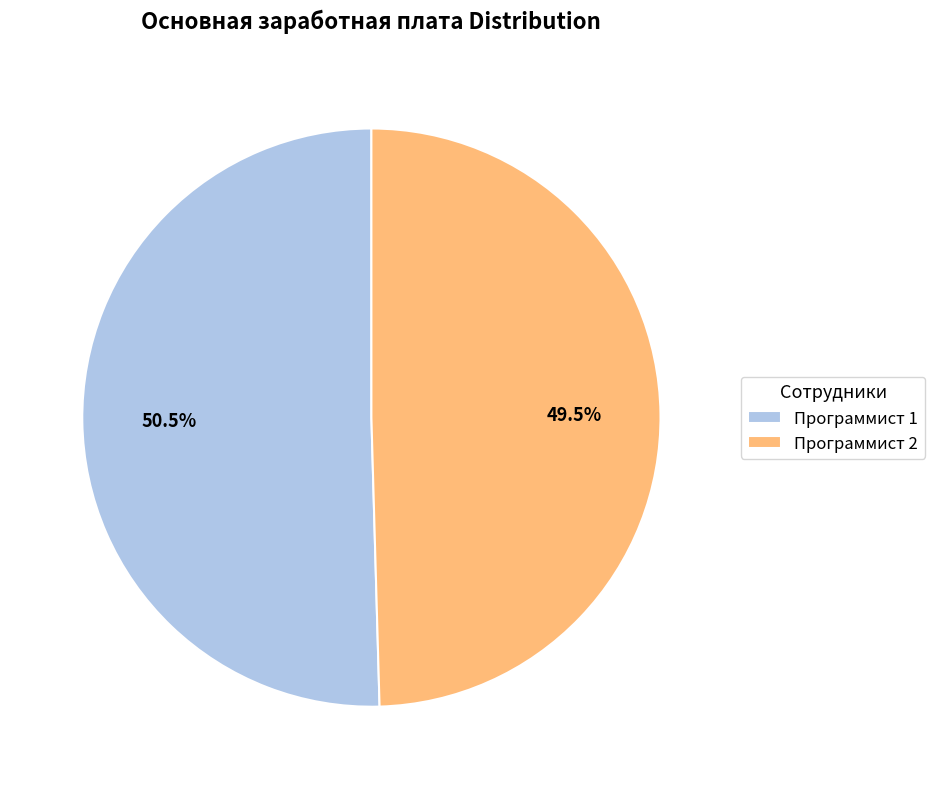

Between Программист 2 and Программист 1, which is larger?

Программист 1